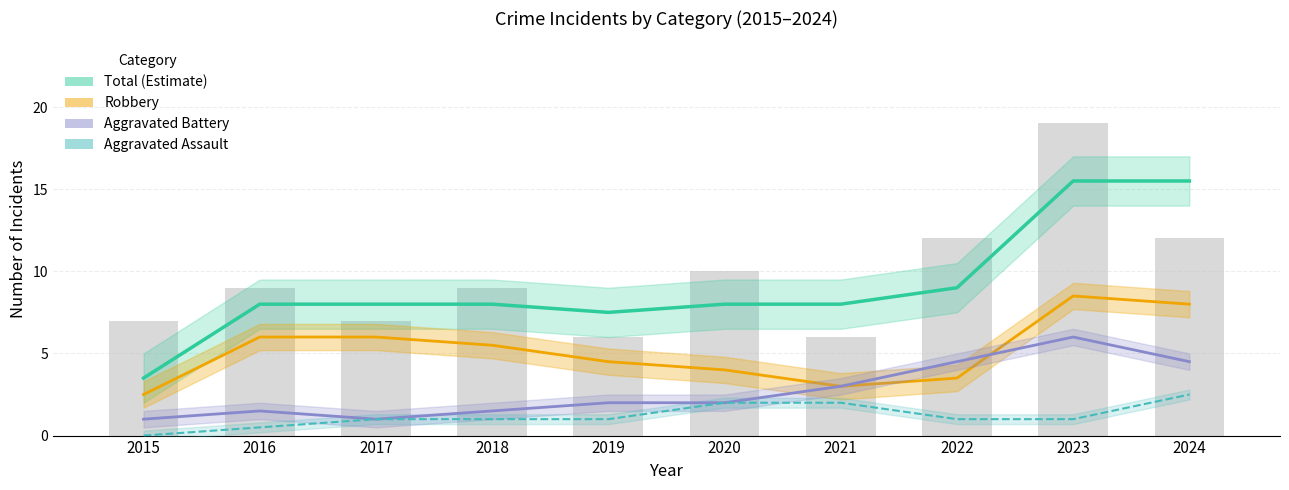

List the series in order of their peak value, highest first.

Total (Estimate), Robbery, Aggravated Battery, Aggravated Assault